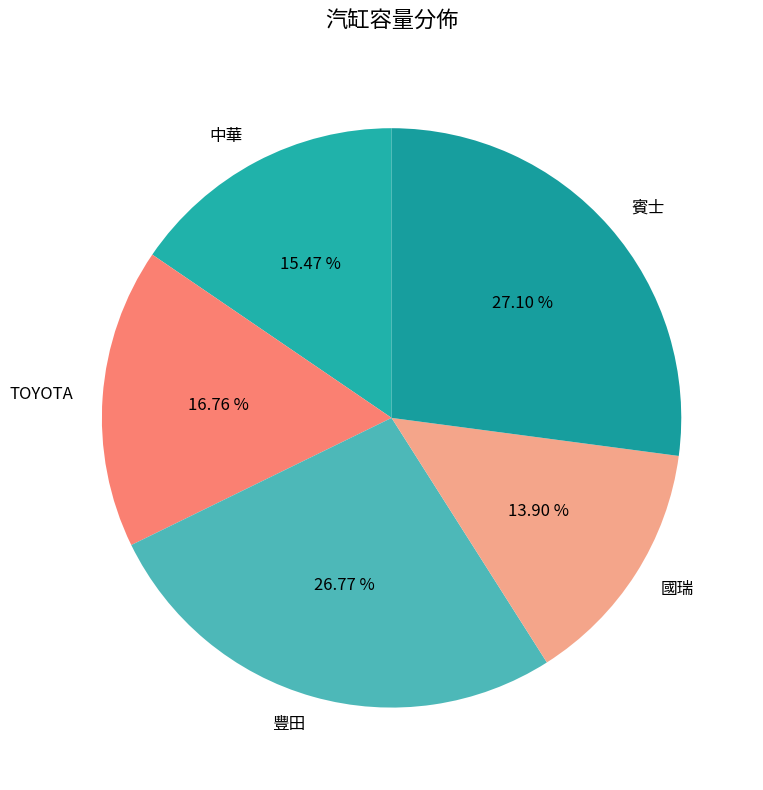

The 豐田 slice represents 37% of the pie. True or false?

False